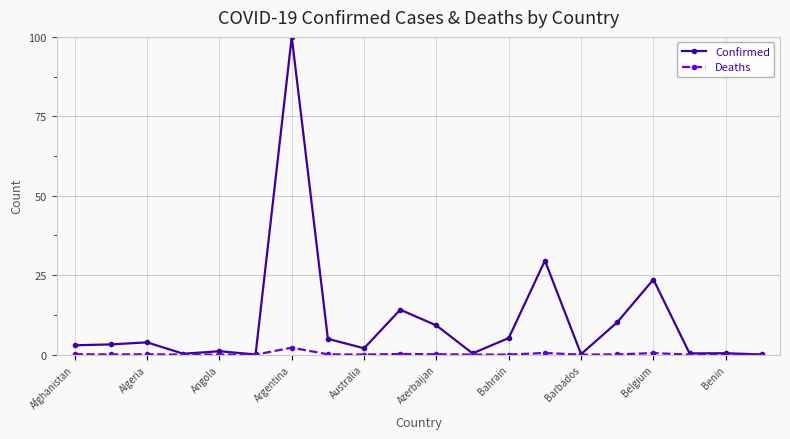

What is the greatest value displayed?

100.0